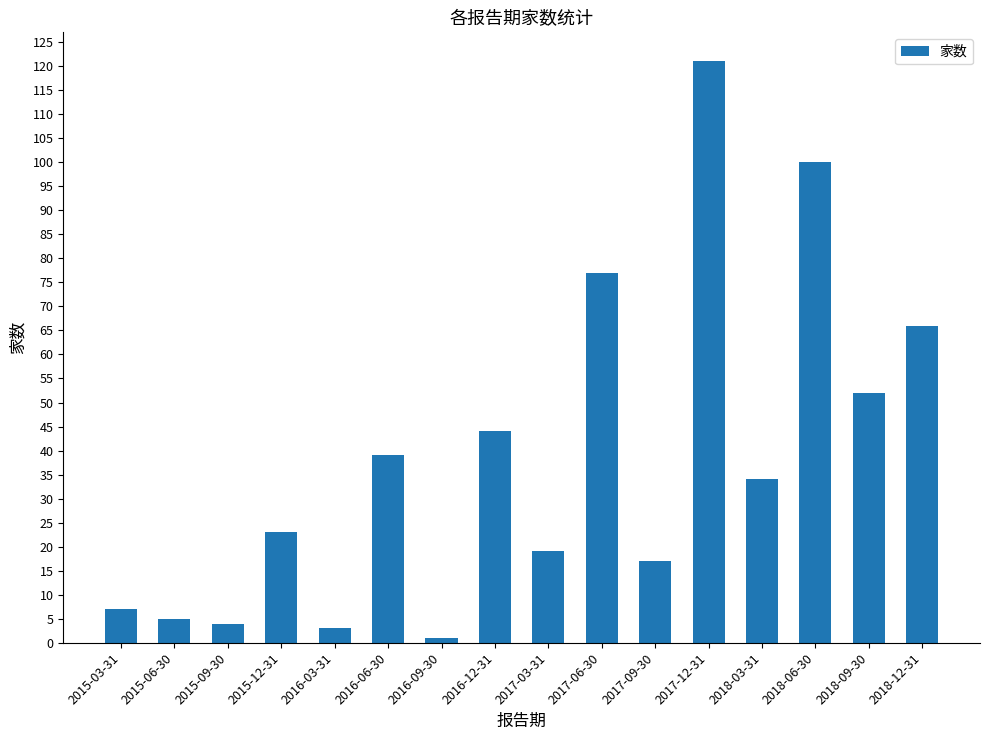

How many distinct data groups are displayed?

1